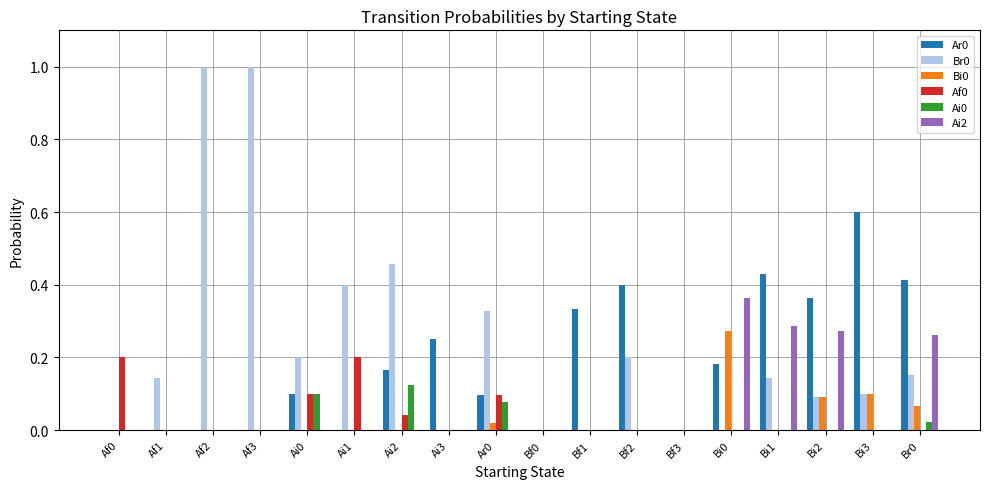

What is the total value across all series at Bi1?

0.9